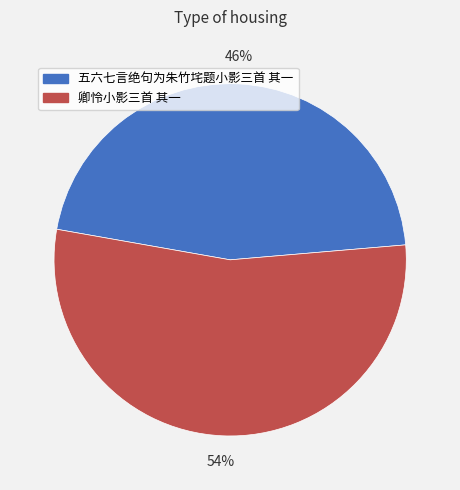

To the nearest percent, what is the combined percentage of 卿怜小影三首 其一 and 五六七言绝句为朱竹垞题小影三首 其一?

100%